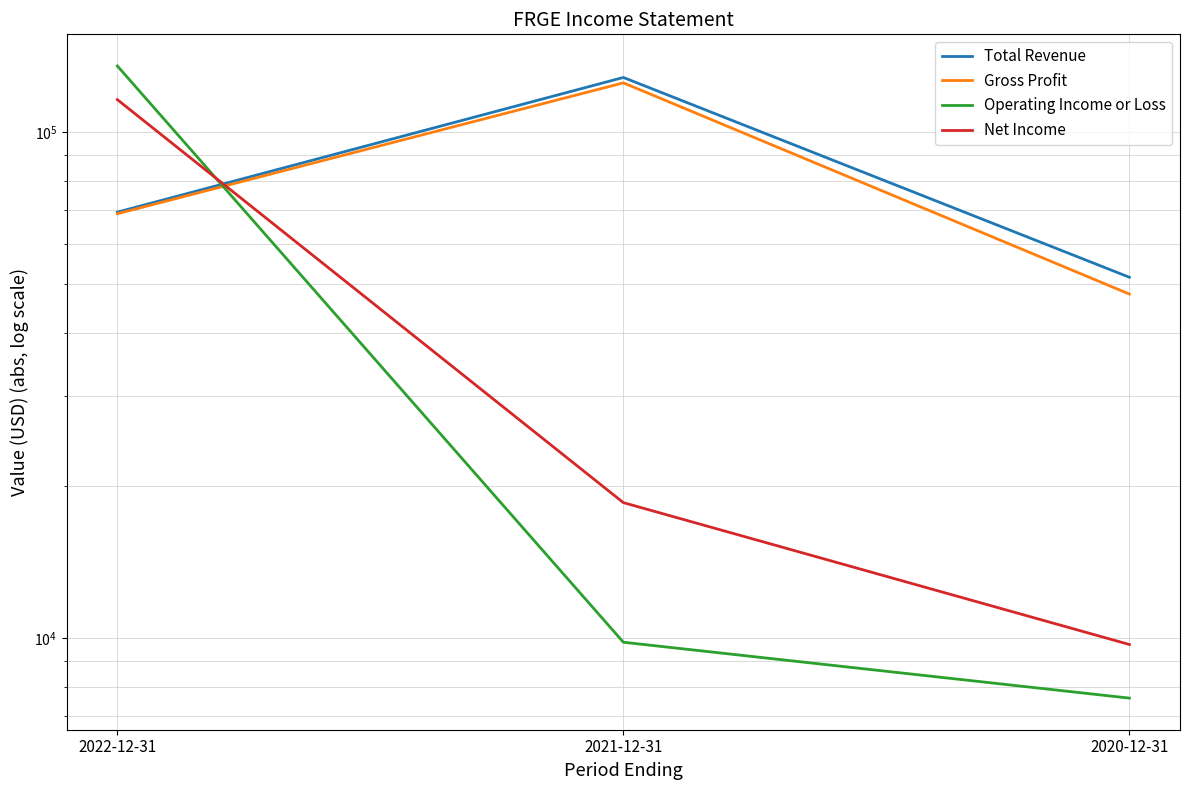

Which category has the highest value across all series?

2022-12-31